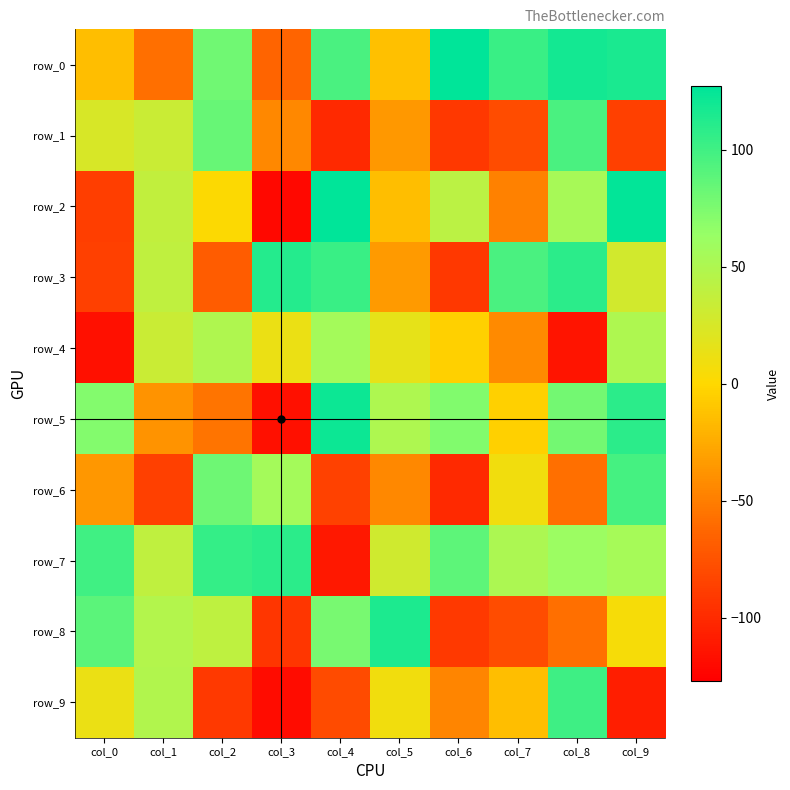

Reading left to right, list all the values displayed in this chart.

row_0: col_0=-14	col_1=-58	col_2=80	col_3=-64	col_4=96	col_5=-13	col_6=127	col_7=103	col_8=119	col_9=116
row_1: col_0=24	col_1=33	col_2=84	col_3=-44	col_4=-101	col_5=-35	col_6=-92	col_7=-79	col_8=96	col_9=-87
row_2: col_0=-88	col_1=38	col_2=1	col_3=-122	col_4=127	col_5=-14	col_6=42	col_7=-48	col_8=54	col_9=126
row_3: col_0=-87	col_1=39	col_2=-69	col_3=112	col_4=103	col_5=-34	col_6=-92	col_7=96	col_8=109	col_9=28
row_4: col_0=-117	col_1=33	col_2=49	col_3=12	col_4=56	col_5=15	col_6=-4	col_7=-43	col_8=-114	col_9=50
row_5: col_0=72	col_1=-38	col_2=-55	col_3=-117	col_4=122	col_5=50	col_6=73	col_7=-4	col_8=79	col_9=109
row_6: col_0=-36	col_1=-87	col_2=81	col_3=56	col_4=-86	col_5=-44	col_6=-101	col_7=8	col_8=-58	col_9=98
row_7: col_0=100	col_1=39	col_2=105	col_3=109	col_4=-112	col_5=29	col_6=88	col_7=51	col_8=61	col_9=55
row_8: col_0=89	col_1=47	col_2=40	col_3=-93	col_4=77	col_5=115	col_6=-91	col_7=-79	col_8=-58	col_9=5
row_9: col_0=12	col_1=48	col_2=-91	col_3=-119	col_4=-80	col_5=8	col_6=-46	col_7=-14	col_8=101	col_9=-108